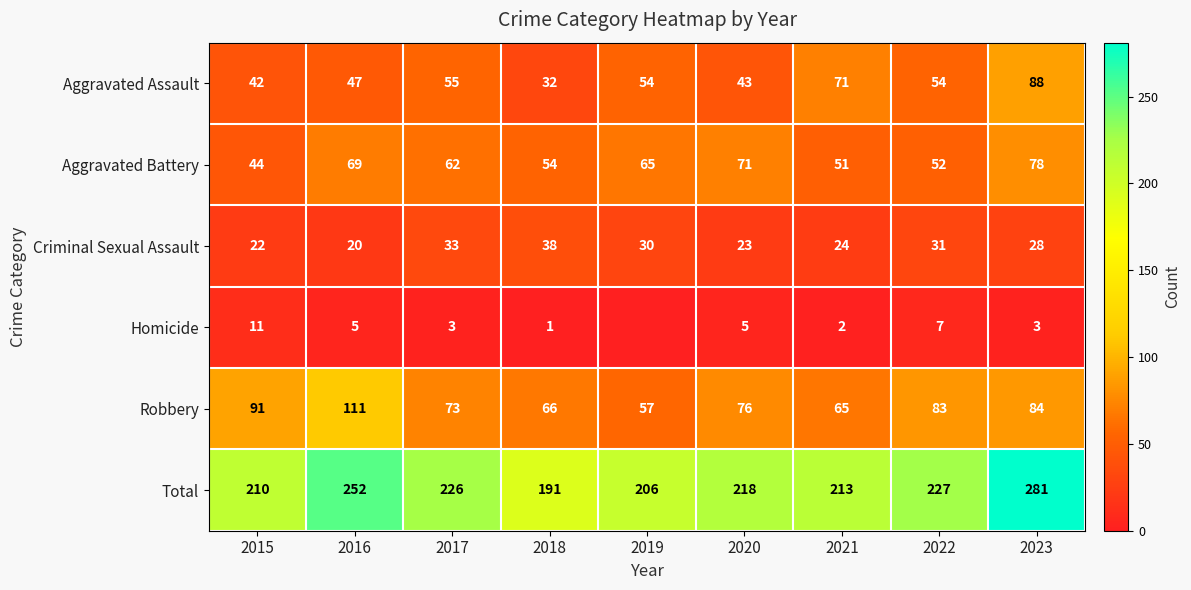

What is the spread (max minus min) of values at 2017?

223